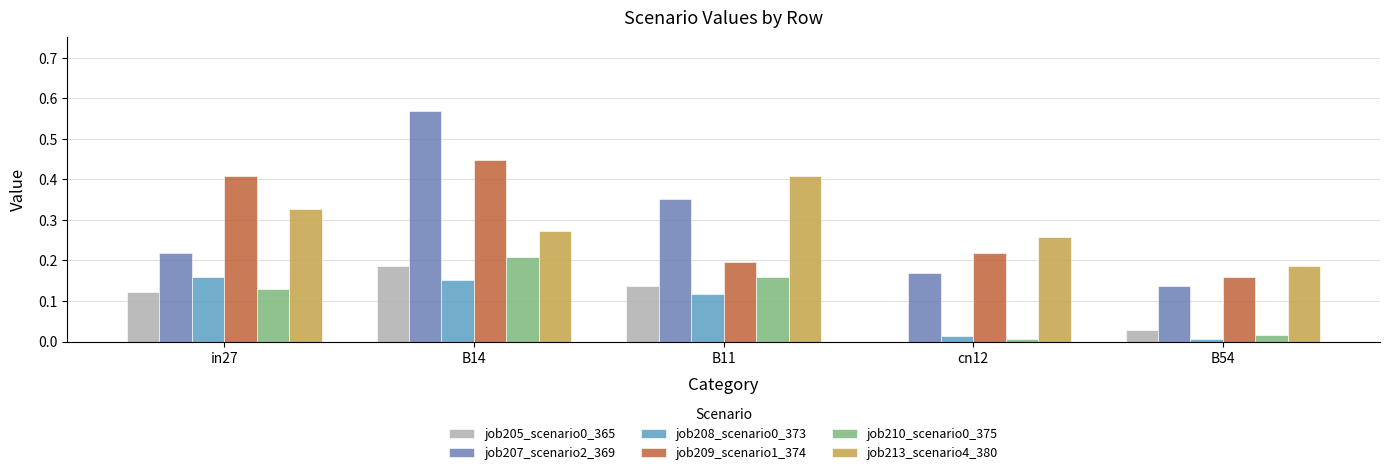

What position from the right is B54?

1